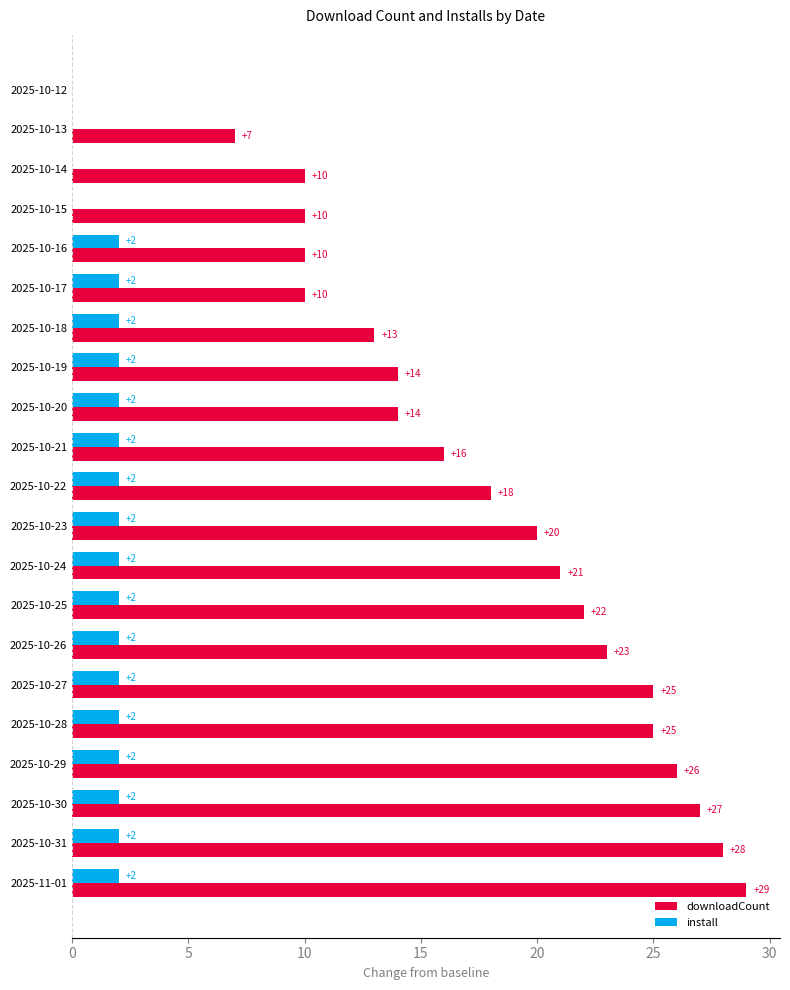

At which category is the sum across all series the highest?

2025-11-01